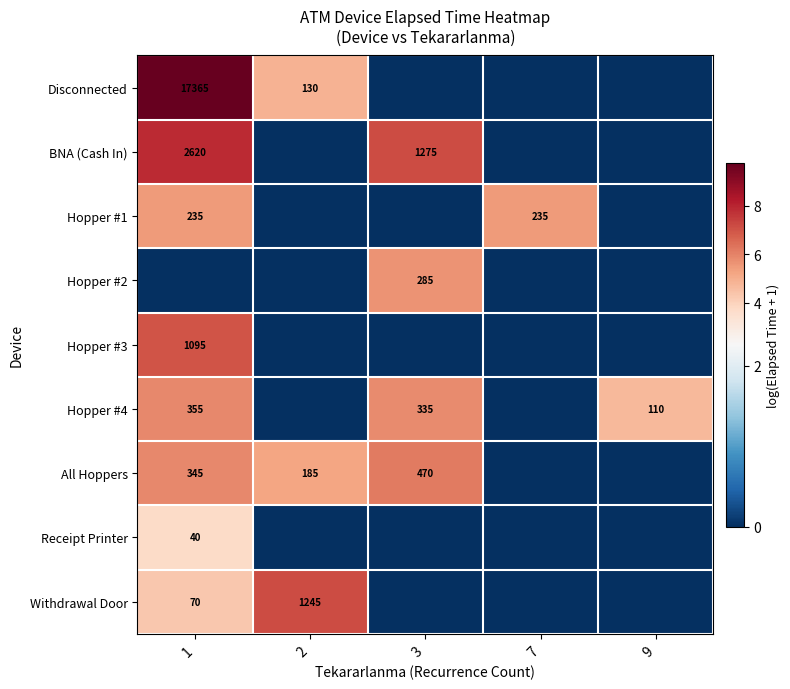

True or false: Hopper #4 has a value of 466 at 1.

False